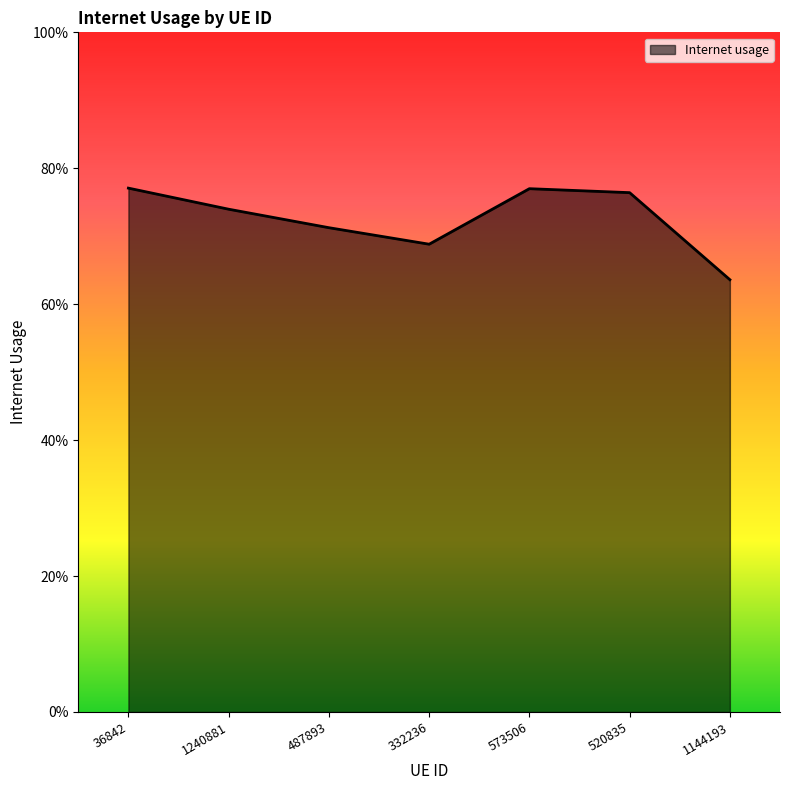

What is the label of the 4th point from the left?

332236